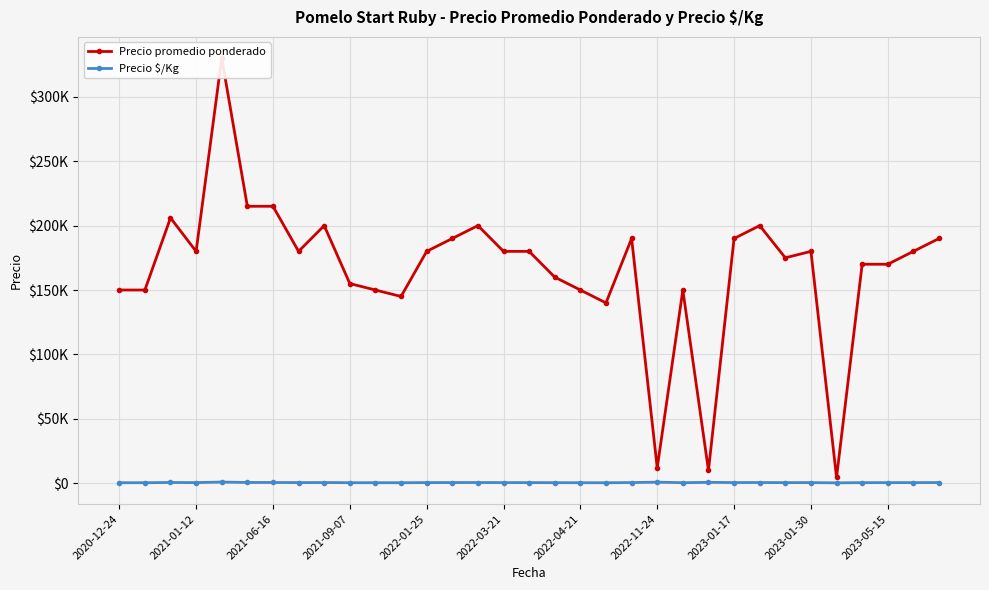

The Precio promedio ponderado series shows 241386 at 2023-05-15. True or false?

False